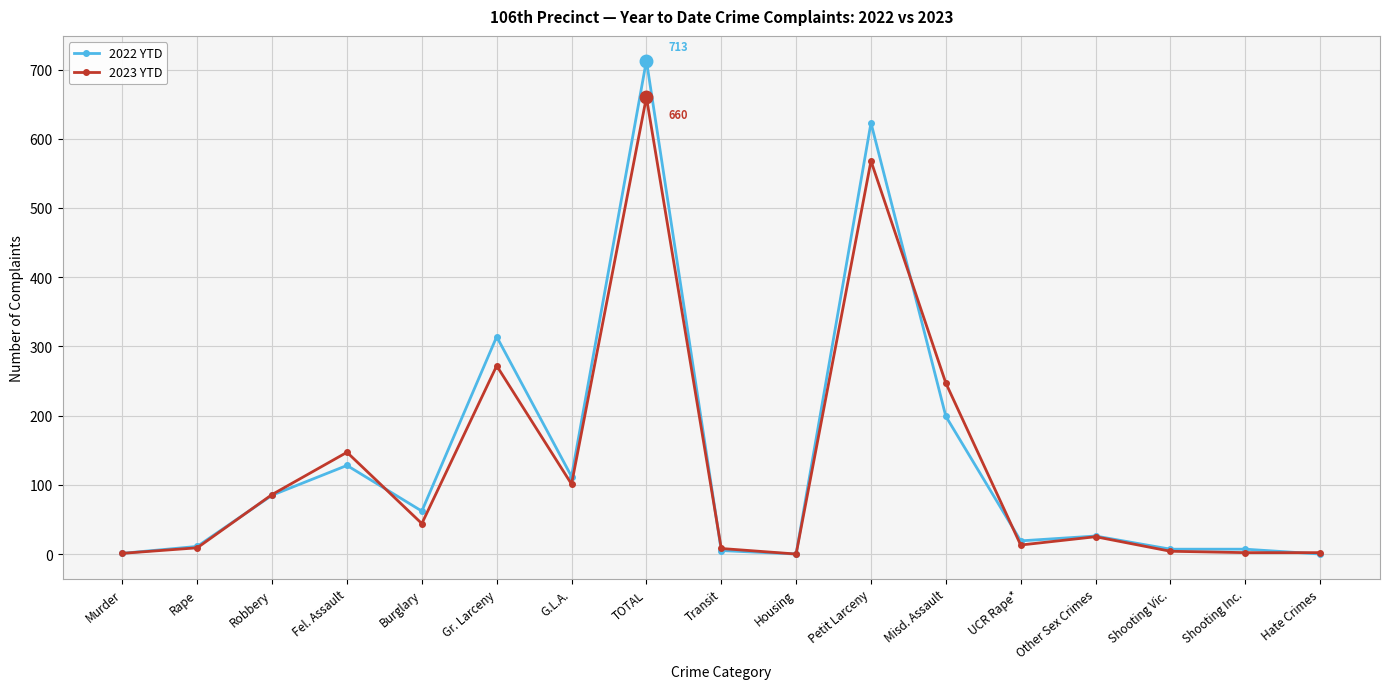

How many lines are shown in the chart?

2